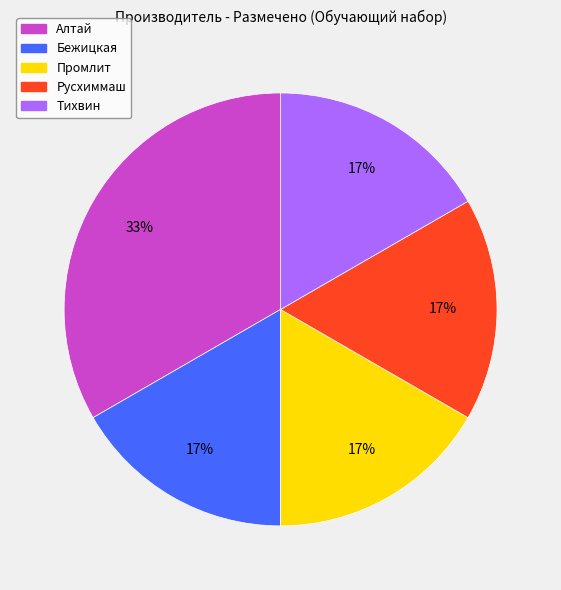

True or false: Тихвин accounts for 31% of the total.

False